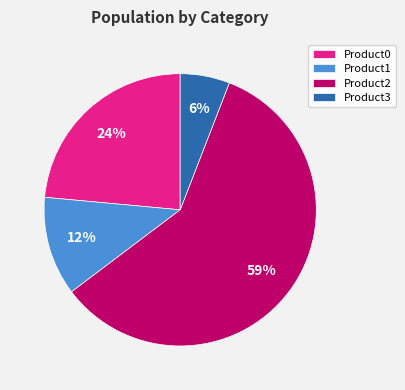

Approximately how many times larger is the value at Product0 compared to Product3?

4.0